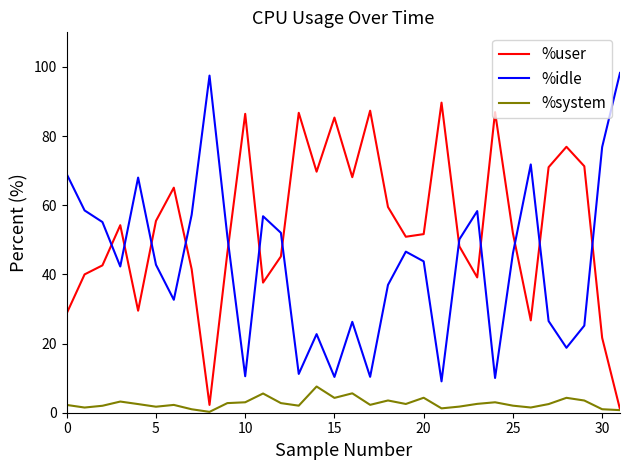

List the series in order of their overall mean, lowest first.

%system, %idle, %user